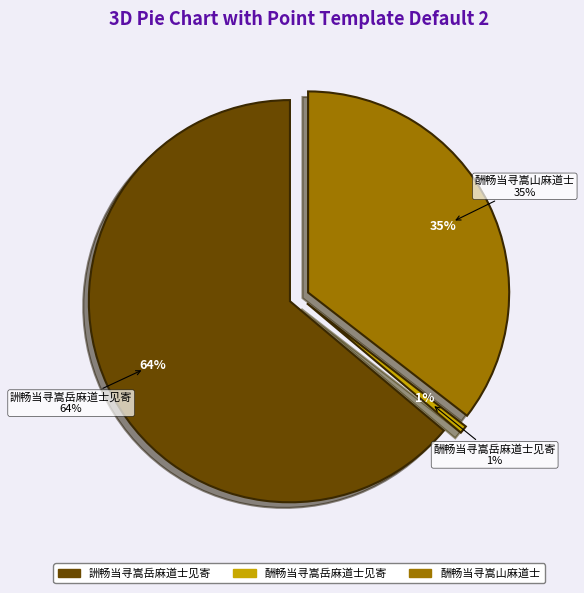

The 詶畅当寻嵩岳麻道士见寄 slice represents 64% of the pie. True or false?

True